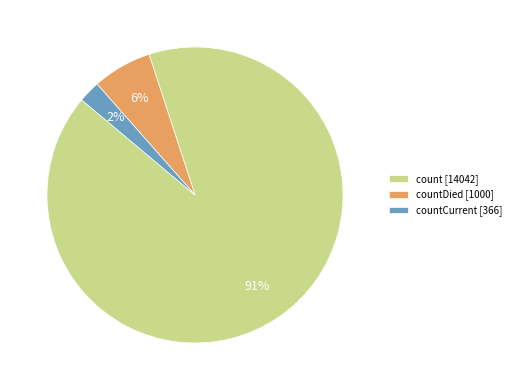

How many slices are in this pie chart?

3